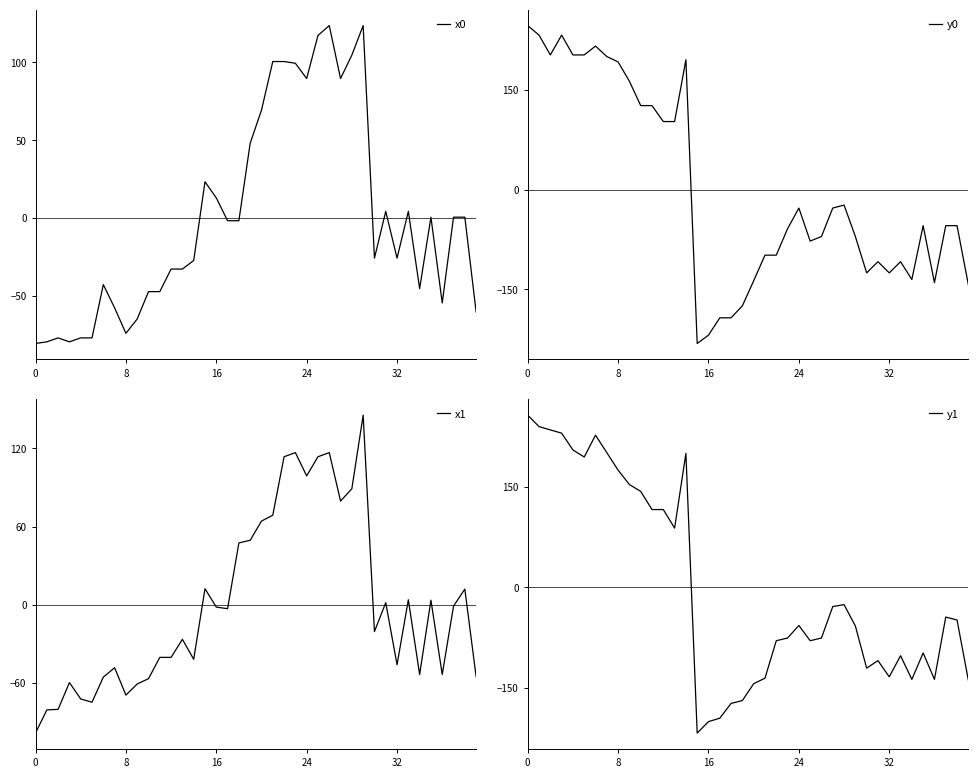

Reading left to right, list all the values displayed in this chart.

x0: -80.6	-79.6	-77.0	-79.6	-77.0	-77.0	-42.8	-57.7	-74.1	-64.8	-47.3	-47.3	-32.8	-32.8	-27.3	23.3	12.9	-1.7	-1.7	48.0	69.3	100.6	100.6	99.4	89.6	117.3	123.7	89.6	104.7	123.7	-25.8	4.3	-25.8	4.3	-45.3	0.6	-54.5	0.6	0.6	-60.3
y0: 247.2	232.8	203.0	232.8	203.0	203.0	216.3	200.5	192.4	163.3	126.7	126.7	102.6	102.6	195.8	-231.6	-219.0	-192.9	-192.9	-174.8	-137.2	-98.5	-98.5	-58.7	-27.6	-77.4	-70.5	-27.6	-23.1	-70.5	-125.3	-108.4	-125.3	-108.4	-135.2	-54.1	-139.9	-54.1	-54.1	-142.8
x1: -98.3	-80.5	-80.1	-59.6	-72.1	-74.6	-55.4	-48.2	-69.2	-60.6	-56.6	-40.2	-40.2	-26.4	-41.7	12.4	-1.7	-2.9	47.5	49.5	64.2	68.7	113.6	116.8	98.9	113.6	116.8	79.6	89.1	145.5	-20.4	1.7	-45.9	3.9	-53.4	3.6	-53.4	-0.9	12.1	-55.1
y1: 256.7	239.6	234.7	229.8	204.8	194.3	226.8	200.8	174.7	153.2	143.1	116.0	116.0	88.4	199.7	-217.1	-200.0	-194.9	-172.9	-168.6	-143.5	-135.3	-79.5	-75.5	-56.8	-79.5	-75.5	-28.5	-25.7	-57.5	-120.4	-109.1	-133.3	-101.8	-137.1	-97.7	-137.1	-44.3	-48.6	-138.0